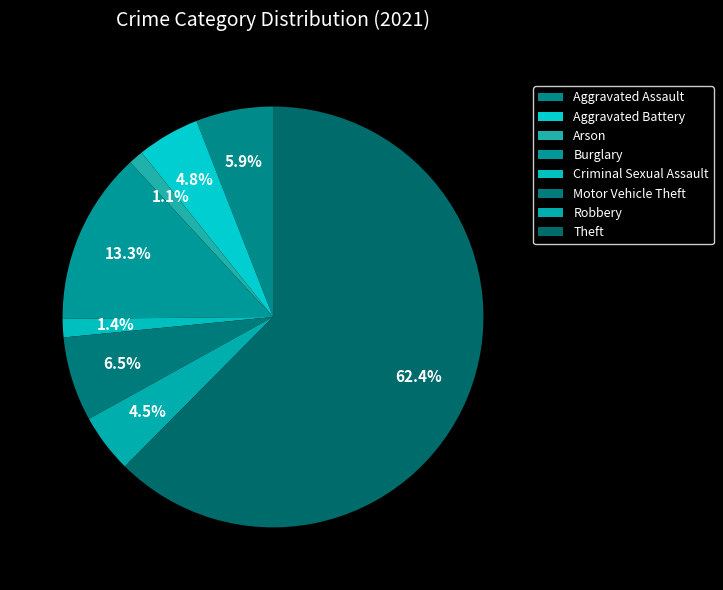

How many slices are in this pie chart?

8